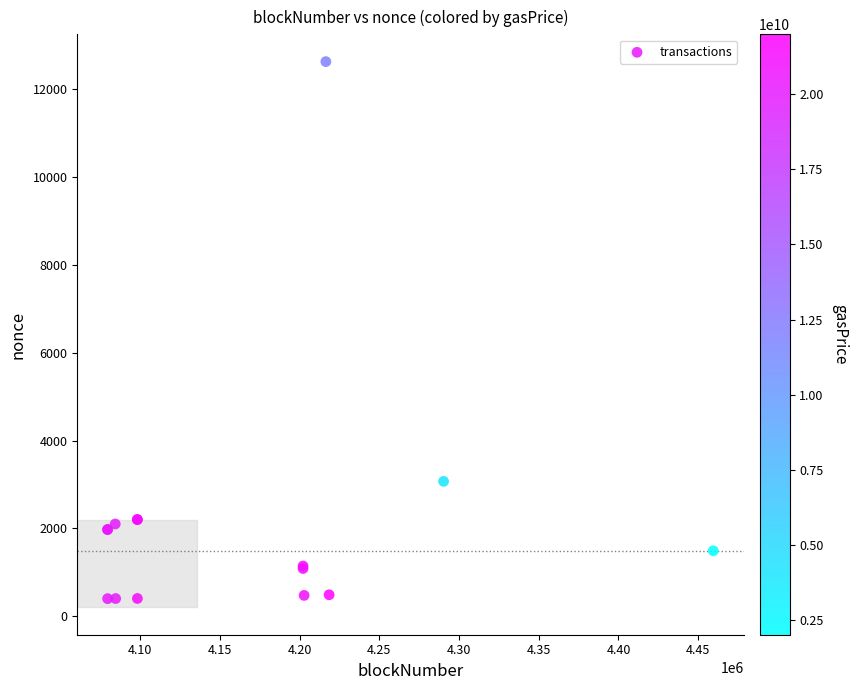

What Y value in the scatter plot is closest to 6512?

3071